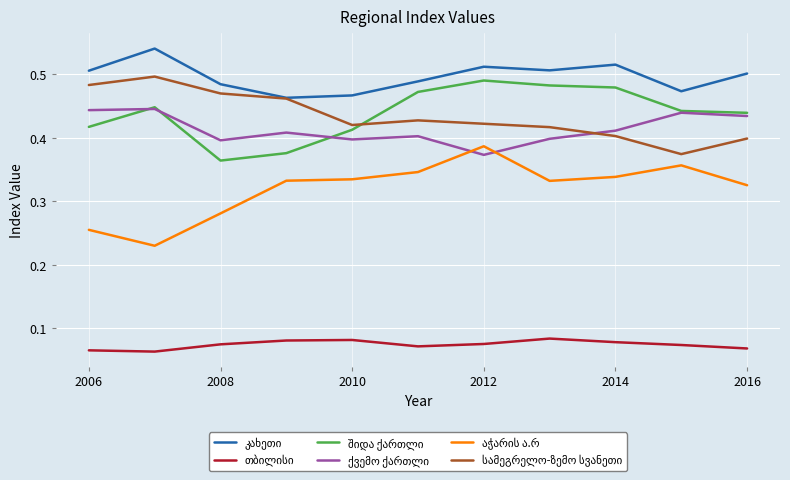

The value of სამეგრელო-ზემო სვანეთი at 2014 is 0.4. True or false?

True